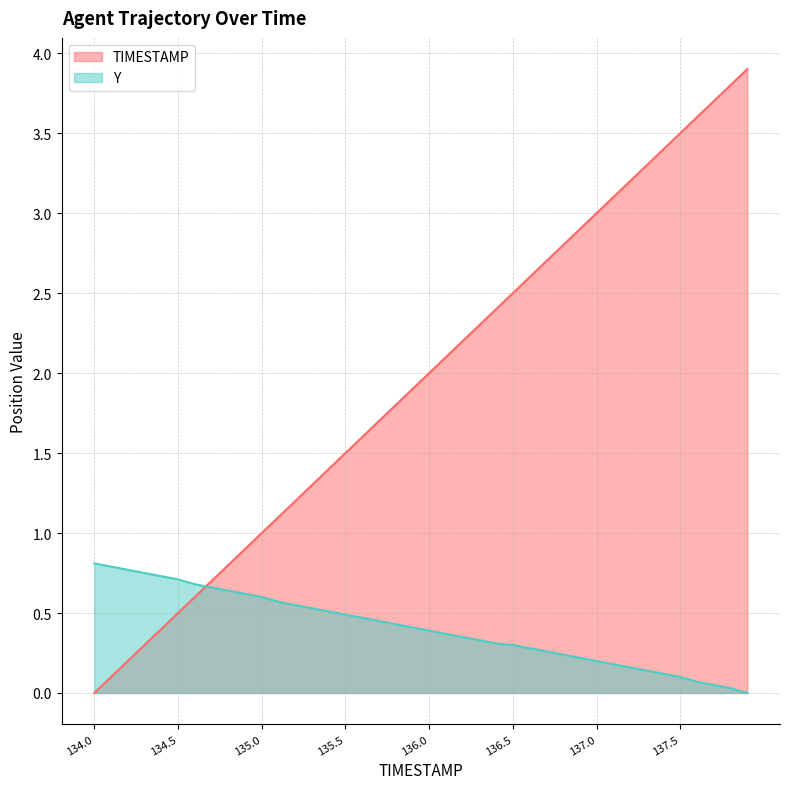

The value of TIMESTAMP at 135.8 is 1.8. True or false?

True